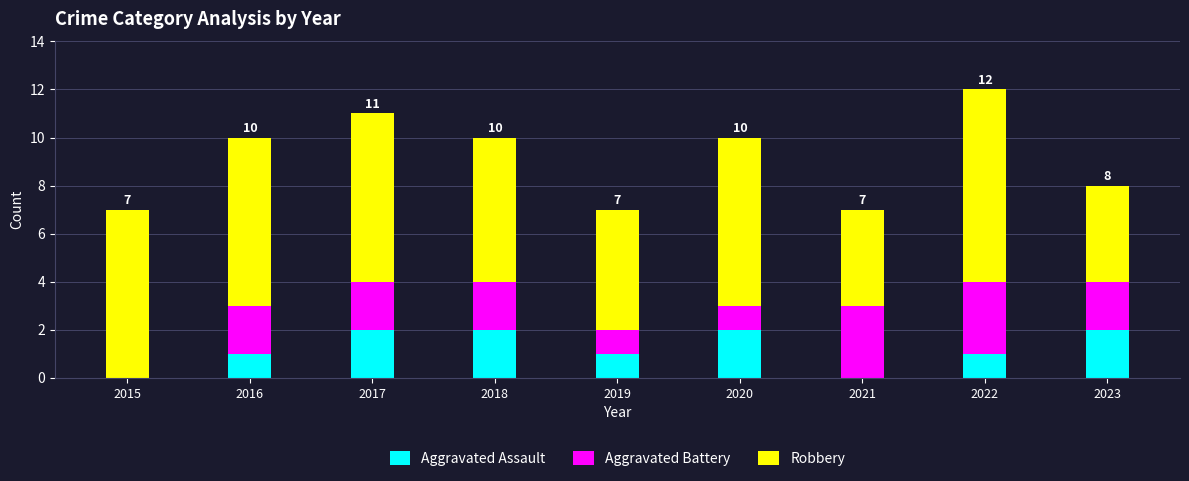

At which category is the sum across all series the highest?

2022